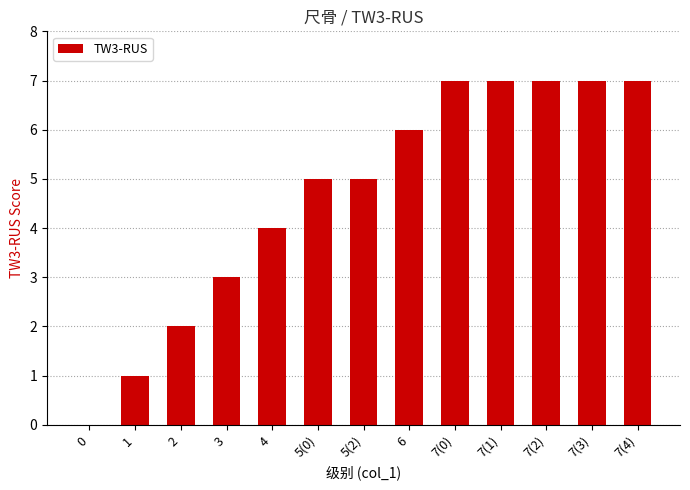

Reading left to right, what are all the values shown in this chart?

0=0	1=1	2=2	3=3	4=4	5(0)=5	5(2)=5	6=6	7(0)=7	7(1)=7	7(2)=7	7(3)=7	7(4)=7